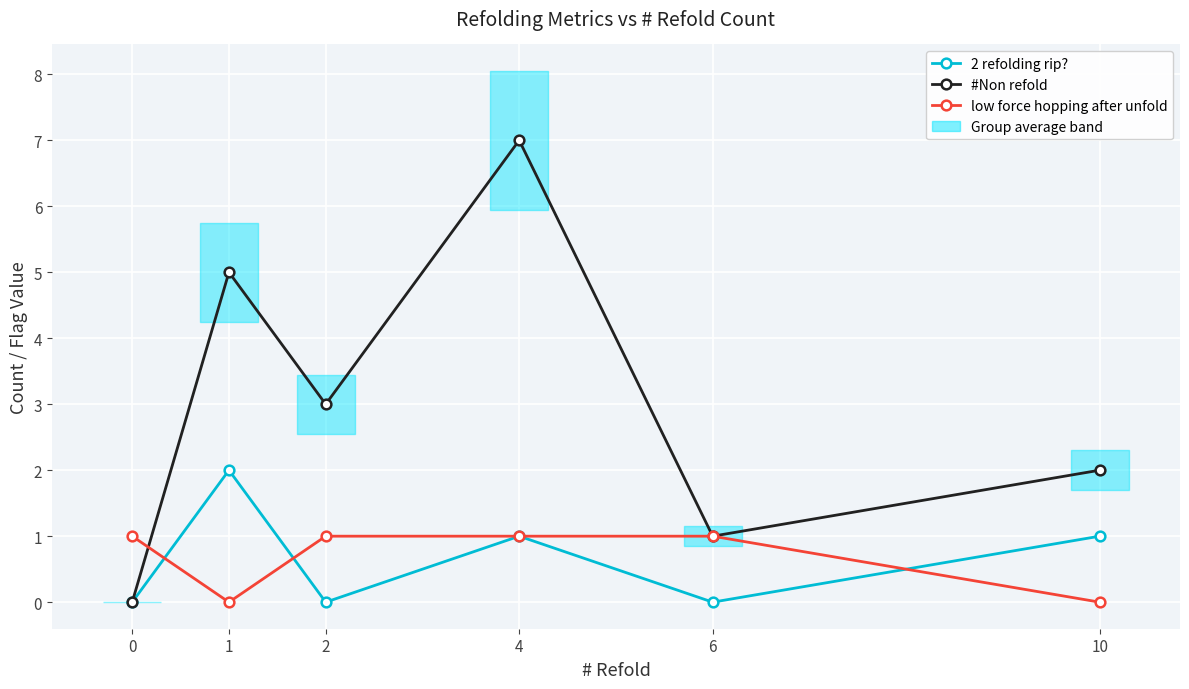

How many lines are shown in the chart?

3